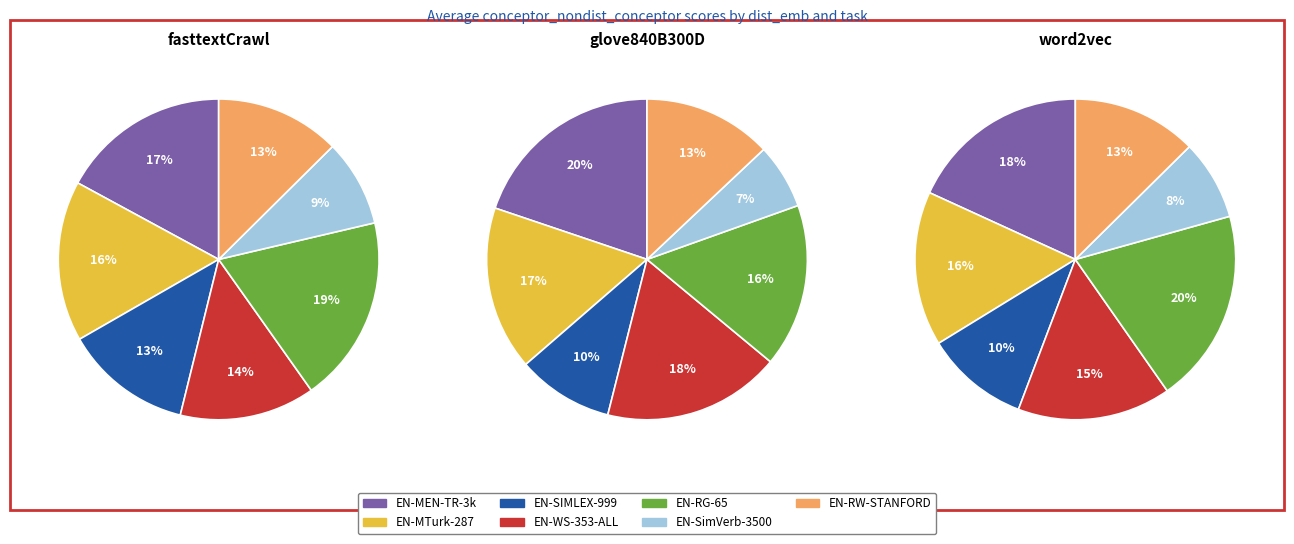

Which series has the largest range (max minus min)?

glove840B300D